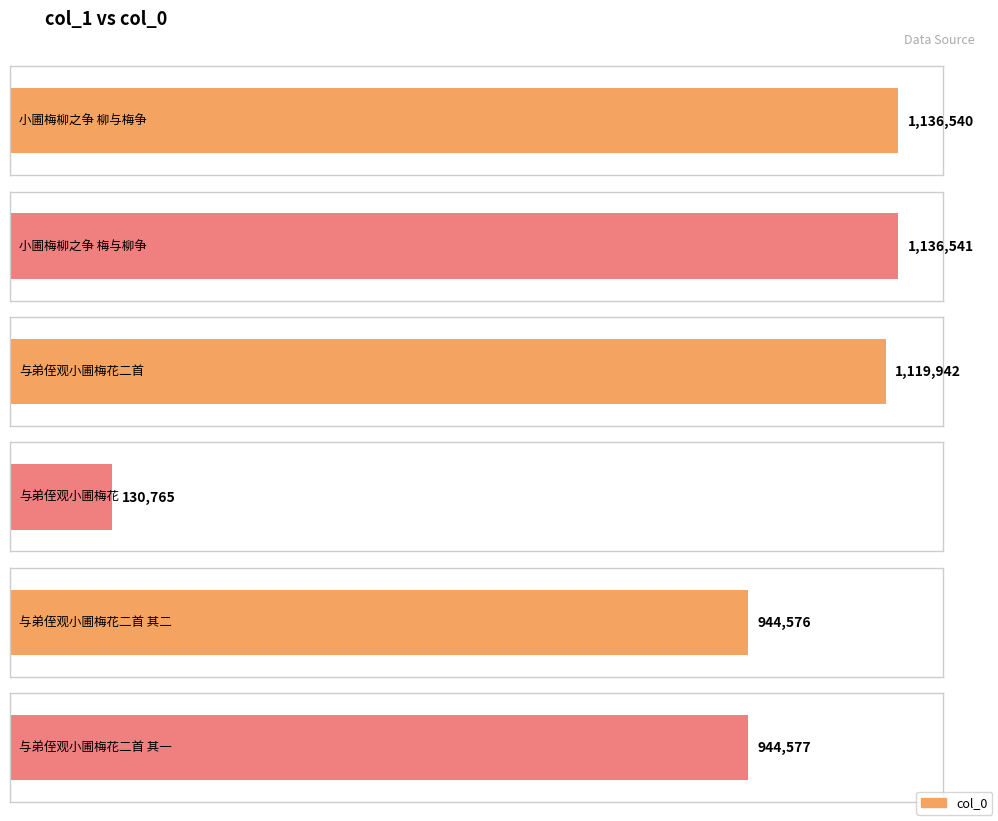

The chart shows a value of 295608 at 与弟侄观小圃梅花二首 其一. True or false?

False